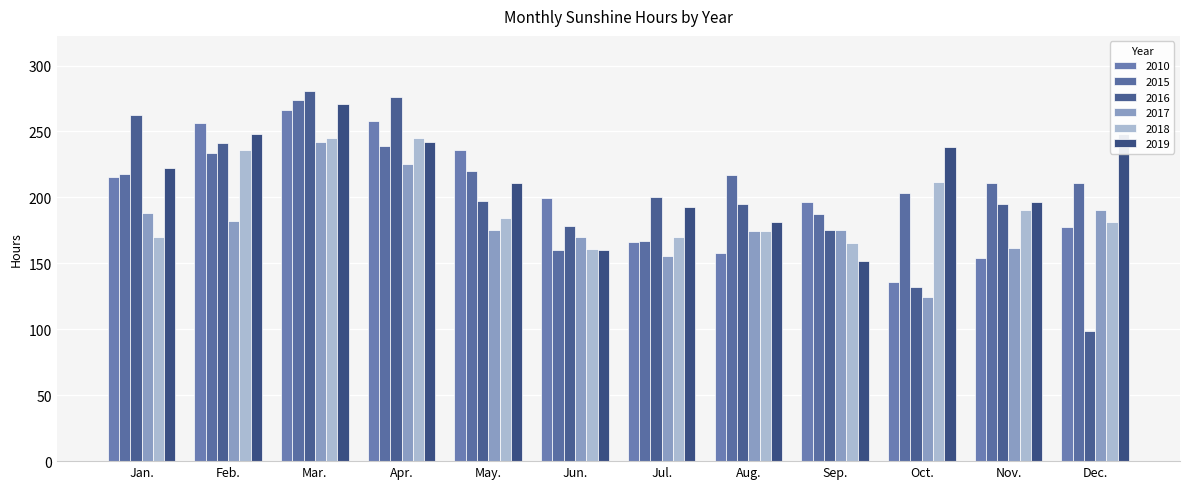

Does the chart contain stacked bars?

No